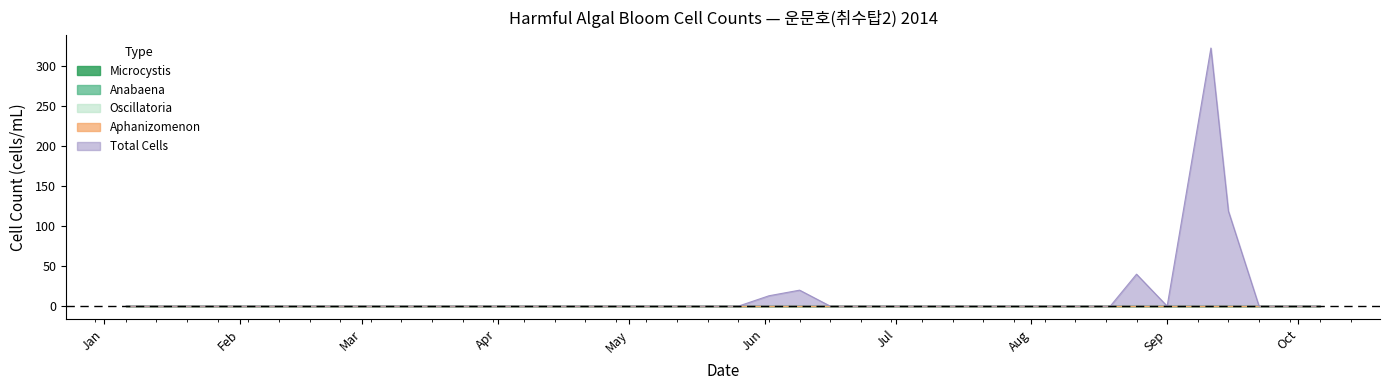

Which has a higher value, 2014.05.07 or 2014.03.17?

2014.05.07